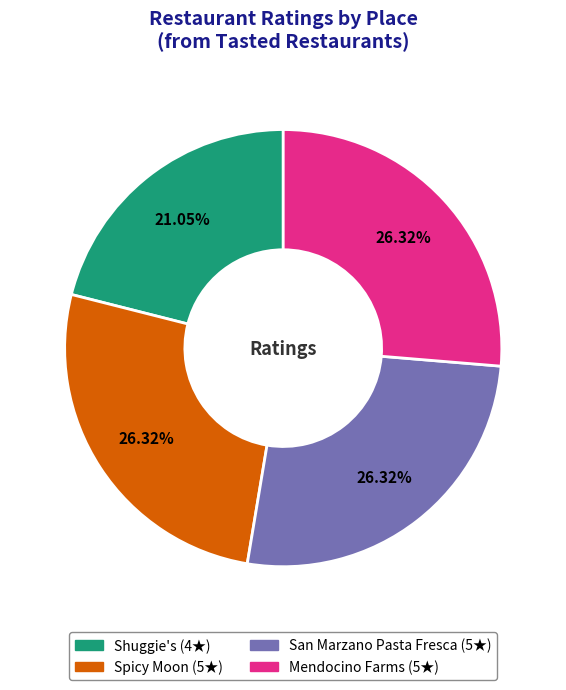

To the nearest percent, what percentage of the pie is Mendocino Farms?

26%